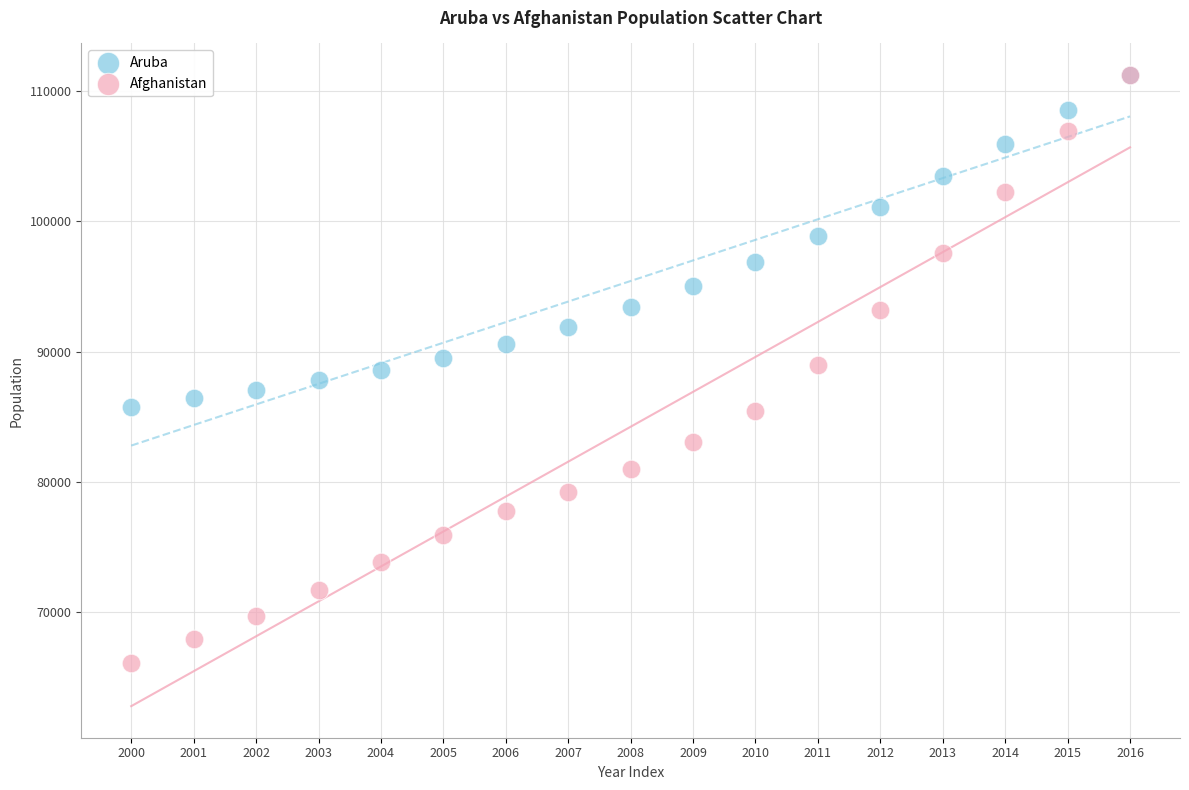

Which series has the largest Y range (max minus min)?

Afghanistan